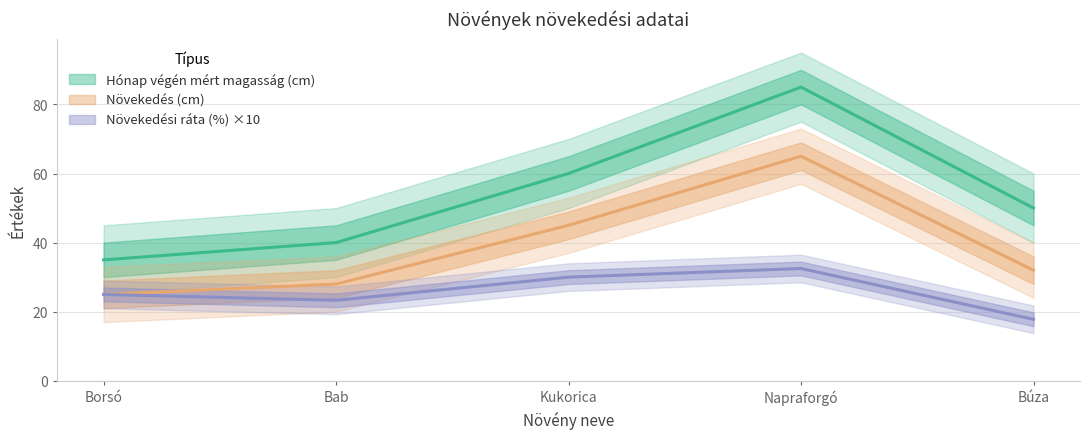

True or false: Növekedési ráta (%) and Hónap végén mért magasság (cm) intersect in this chart.

False